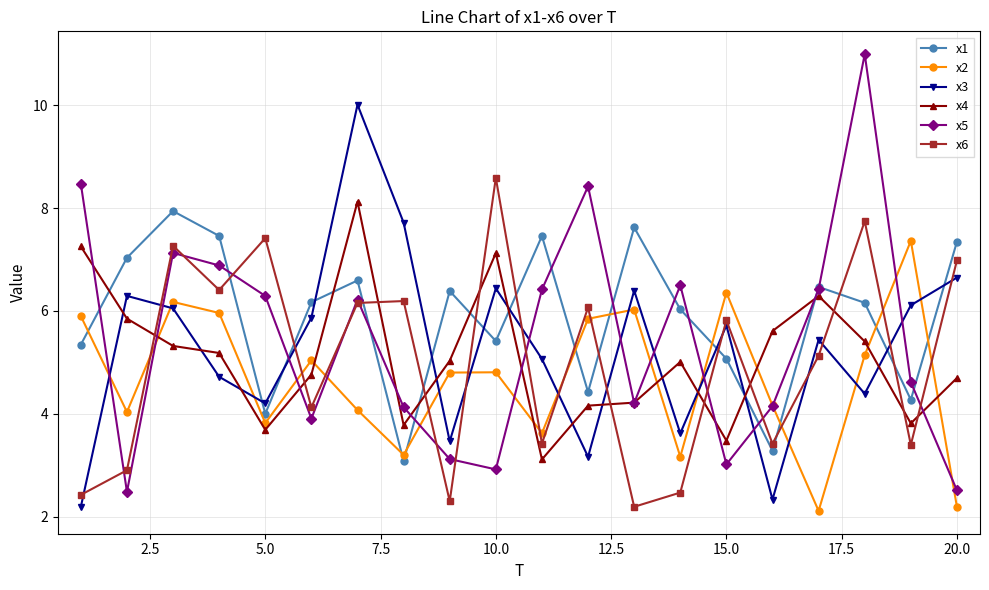

What is the sum of all x3 values?

105.9